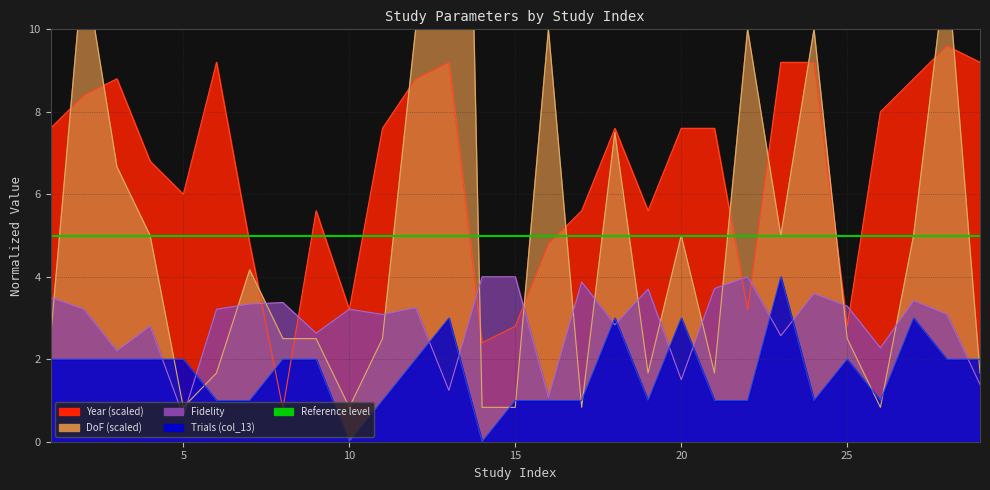

What is the sum of the Fidelity values at 22 and 20?

5.5